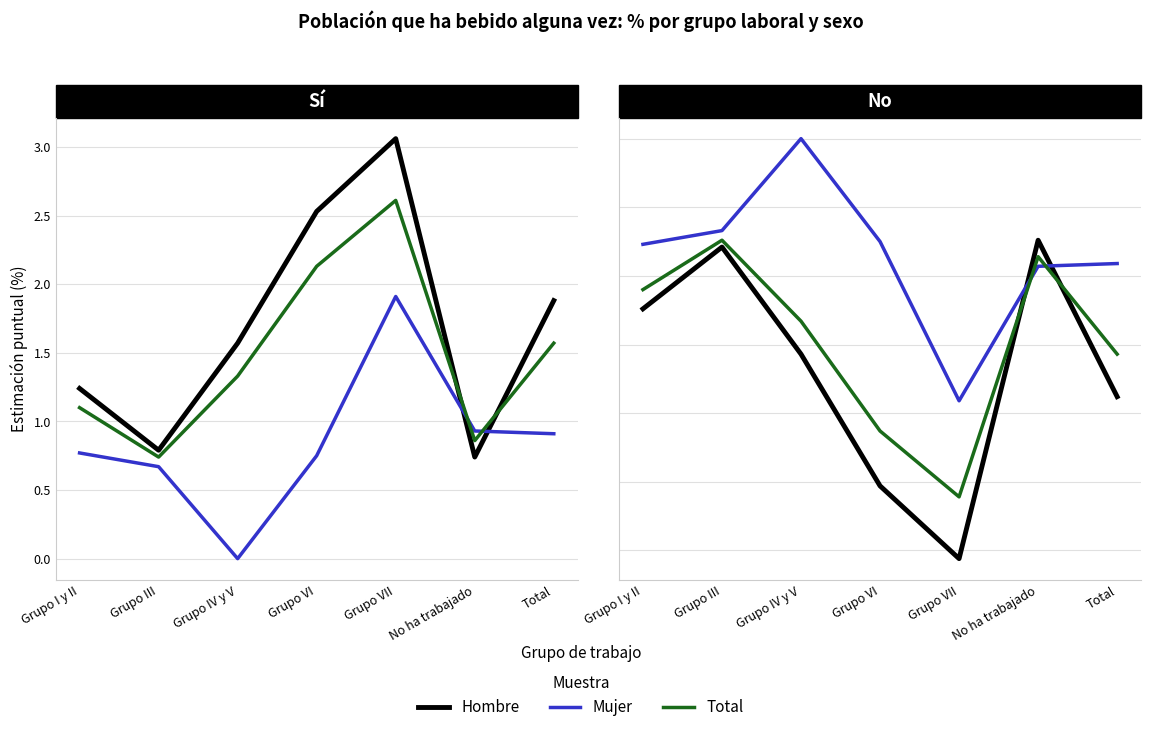

At which label does Hombre reach its minimum?

Grupo VII